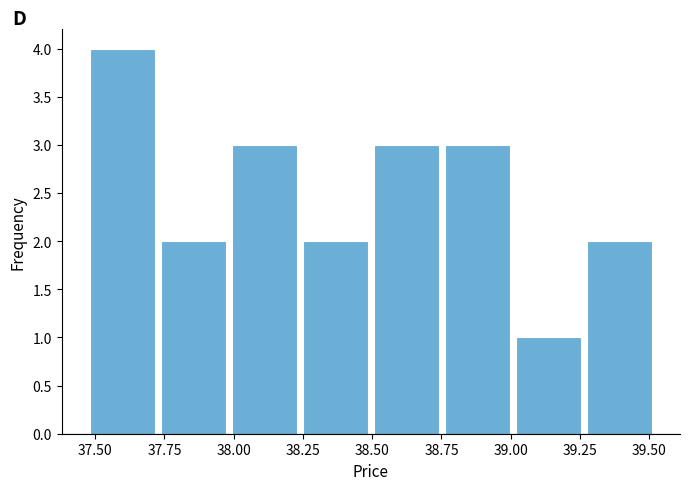

Which range on the x-axis has the tallest bar?

37.45 to 37.75